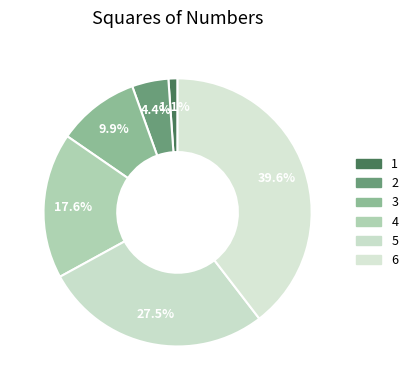

To the nearest percent, what portion does 4 represent?

18%